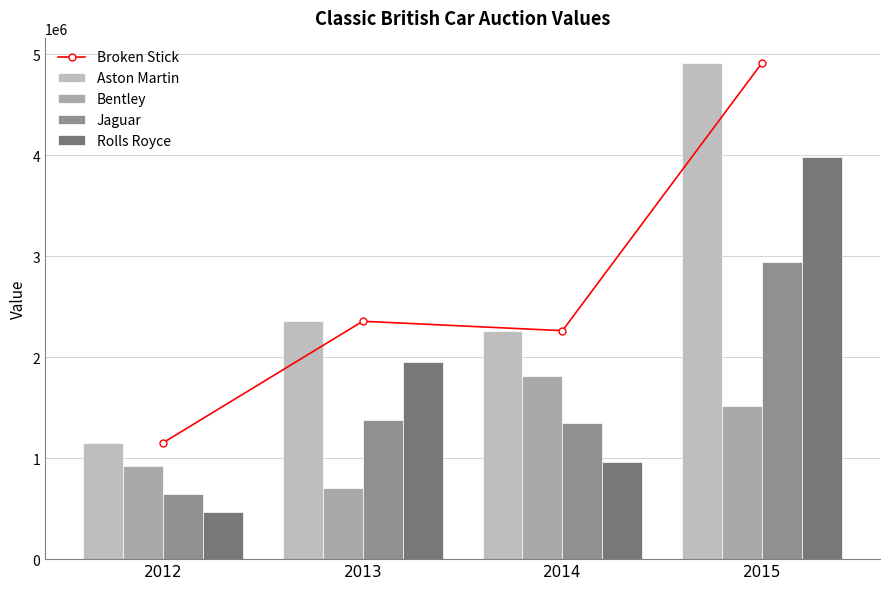

True or false: Bentley has a value of 270355 at 2012.

False